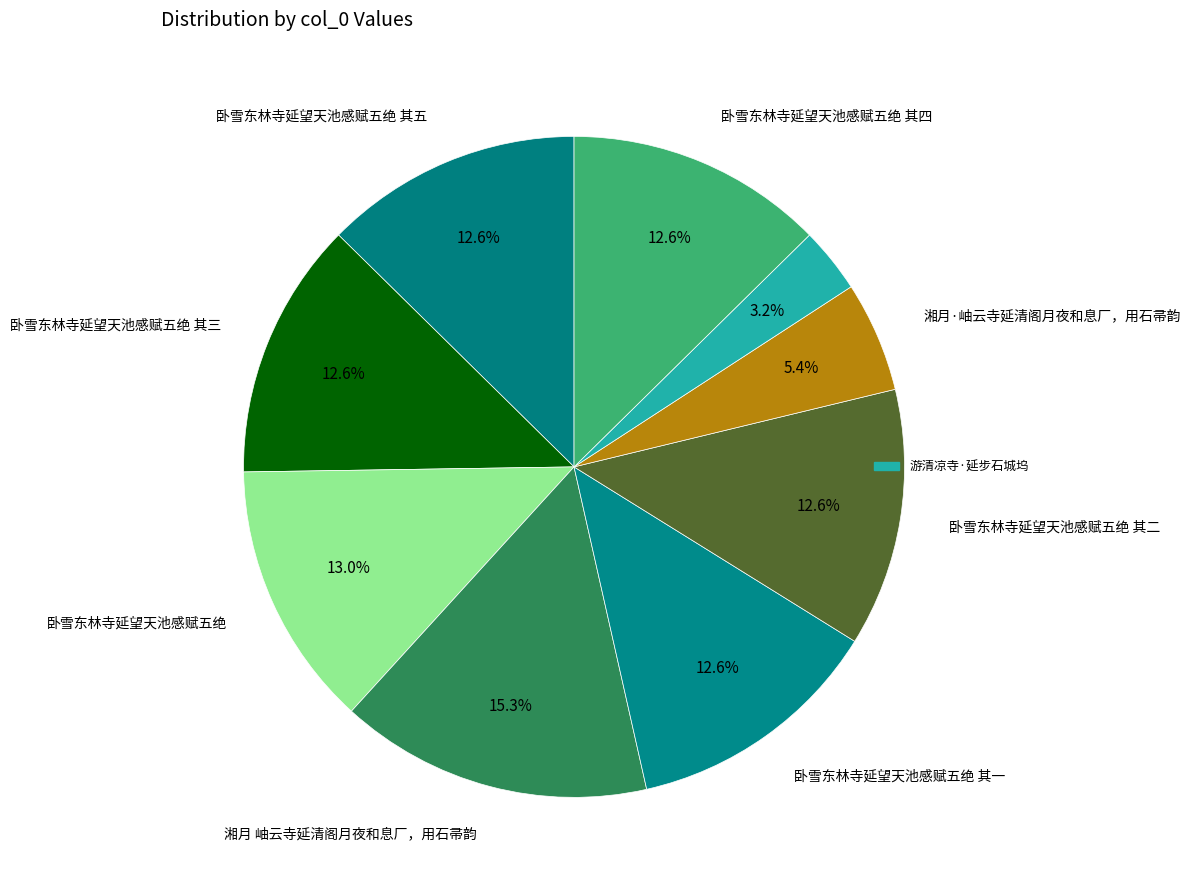

Rank the categories by value from lowest to highest.

游清凉寺·延步石城坞, 湘月·岫云寺延清阁月夜和息厂，用石帚韵, 卧雪东林寺延望天池感赋五绝 其一, 卧雪东林寺延望天池感赋五绝 其二, 卧雪东林寺延望天池感赋五绝 其三, 卧雪东林寺延望天池感赋五绝 其四, 卧雪东林寺延望天池感赋五绝 其五, 卧雪东林寺延望天池感赋五绝, 湘月 岫云寺延清阁月夜和息厂，用石帚韵